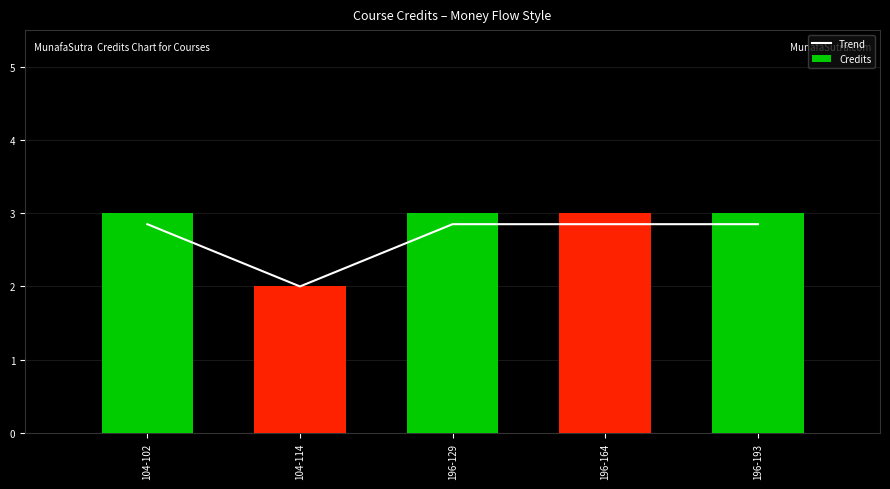

What is the average value of the Trend series?

2.7